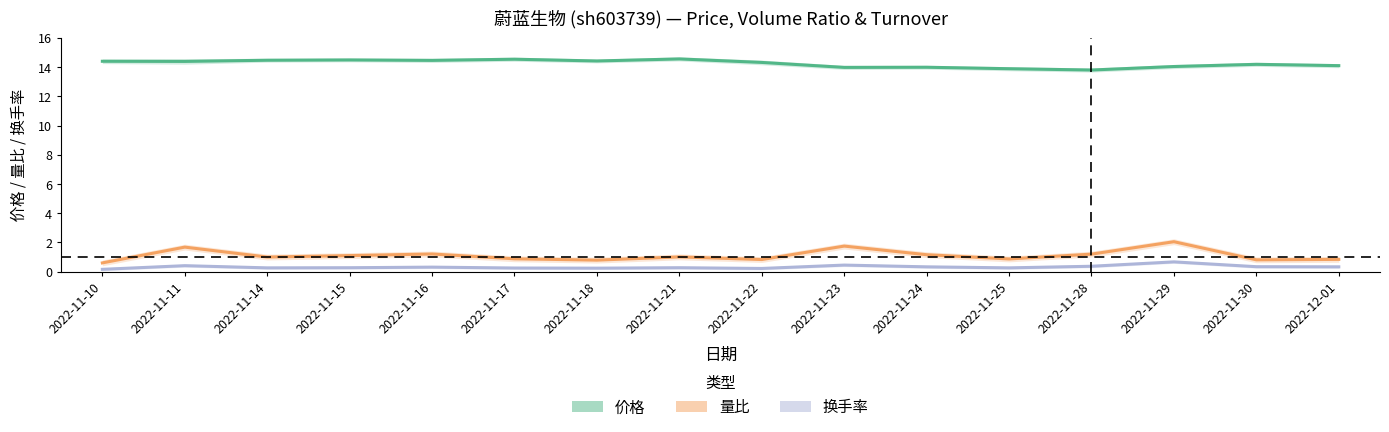

Where is the first local maximum for 换手率?

2022-11-11